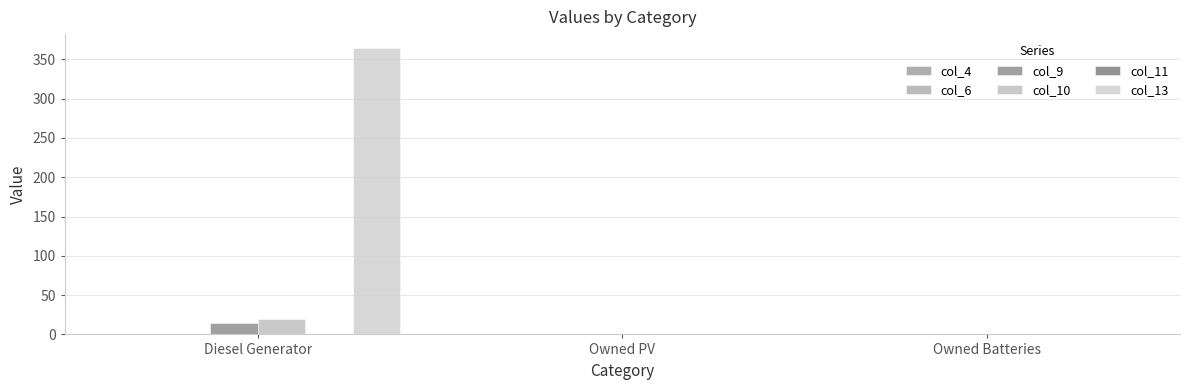

Which series changed the most between Diesel Generator and Owned Batteries?

col_13